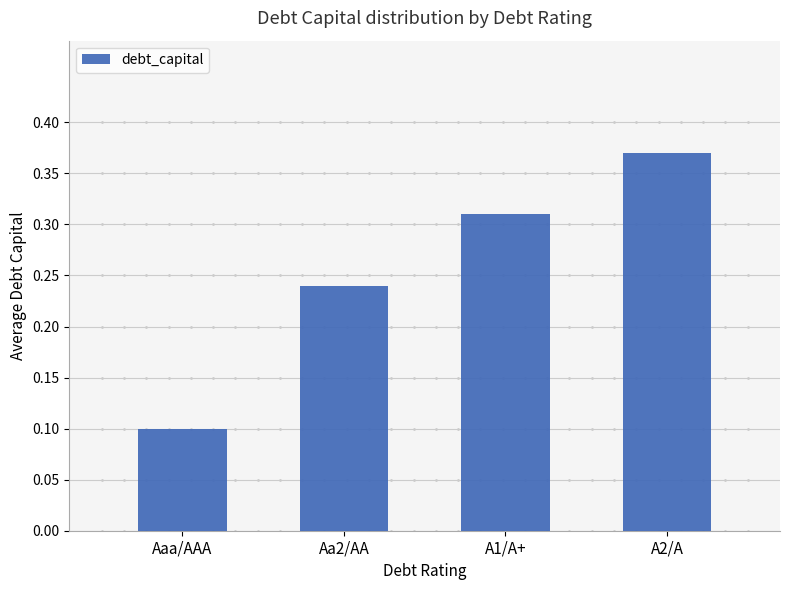

How many values are between 0 and 1?

4